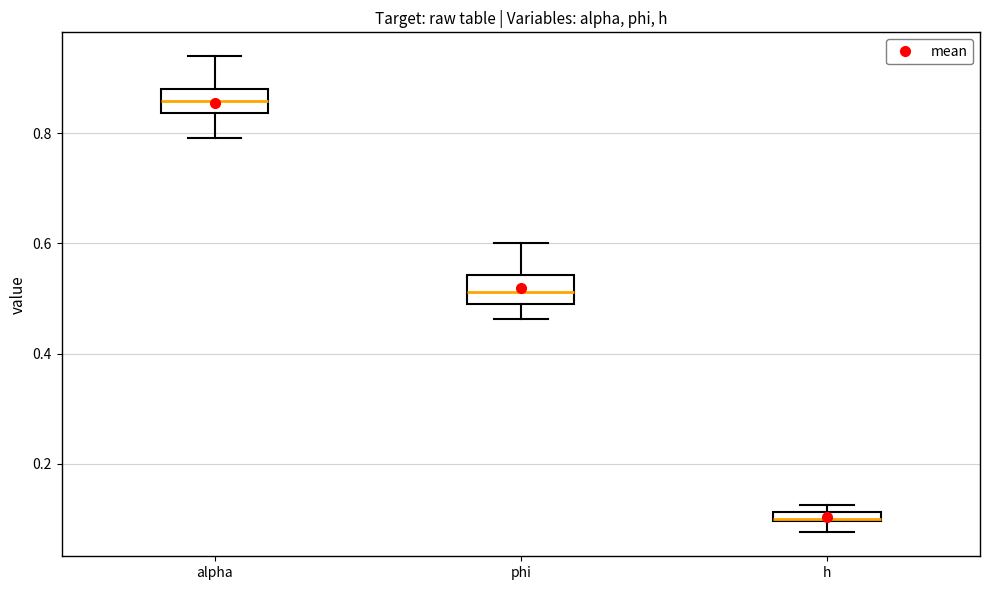

Where does the median line of the box for alpha sit on the y-axis? The values are not printed on the chart, so give them approximately, as read against the axis.

0.86